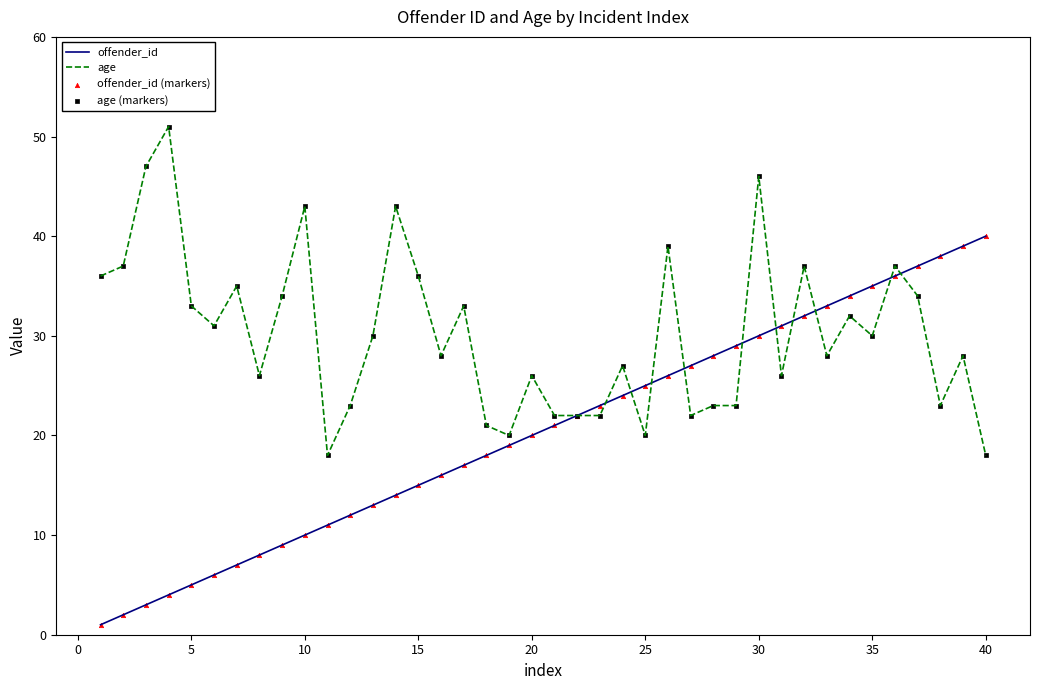

What is the maximum value for age?

51